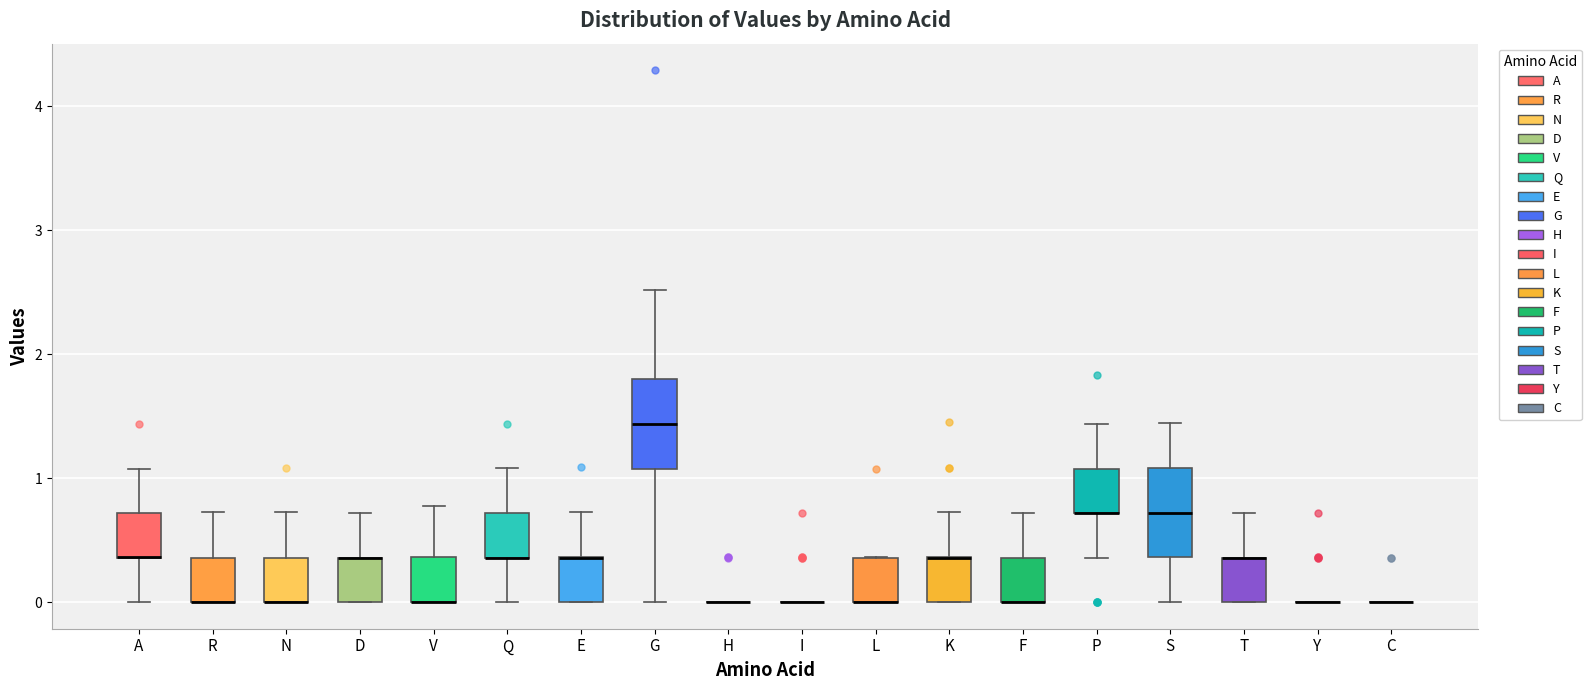

Reading left to right, transcribe this box plot: for each box, give where its median line is, the range the box spans, and where its two whiskers end, as read against the y-axis. The values are not printed on the chart, so give them approximately, as read against the axis.

A: median 0.4 (drawn on the box's lower edge), box 0.4 to 0.7, whiskers 0.0 to 1.1
R: median 0.0 (drawn on the box's lower edge), box 0.0 to 0.4, whiskers 0.0 to 0.7
N: median 0.0 (drawn on the box's lower edge), box 0.0 to 0.4, whiskers 0.0 to 0.7
D: median 0.4 (drawn on the box's upper edge), box 0.0 to 0.4, whiskers 0.0 to 0.7
V: median 0.0 (drawn on the box's lower edge), box 0.0 to 0.4, whiskers 0.0 to 0.8
Q: median 0.4 (drawn on the box's lower edge), box 0.4 to 0.7, whiskers 0.0 to 1.1
E: median 0.4 (drawn on the box's upper edge), box 0.0 to 0.4, whiskers 0.0 to 0.7
G: median 1.4, box 1.1 to 1.8, whiskers 0.0 to 2.5
H: box collapsed to a line at 0.0, whiskers 0.0 to 0.0
I: box collapsed to a line at 0.0, whiskers 0.0 to 0.0
L: median 0.0 (drawn on the box's lower edge), box 0.0 to 0.4, whiskers 0.0 to 0.4
K: median 0.4 (drawn on the box's upper edge), box 0.0 to 0.4, whiskers 0.0 to 0.7
F: median 0.0 (drawn on the box's lower edge), box 0.0 to 0.4, whiskers 0.0 to 0.7
P: median 0.7 (drawn on the box's lower edge), box 0.7 to 1.1, whiskers 0.4 to 1.4
S: median 0.7, box 0.4 to 1.1, whiskers 0.0 to 1.4
T: median 0.4 (drawn on the box's upper edge), box 0.0 to 0.4, whiskers 0.0 to 0.7
Y: box collapsed to a line at 0.0, whiskers 0.0 to 0.0
C: box collapsed to a line at 0.0, whiskers 0.0 to 0.0